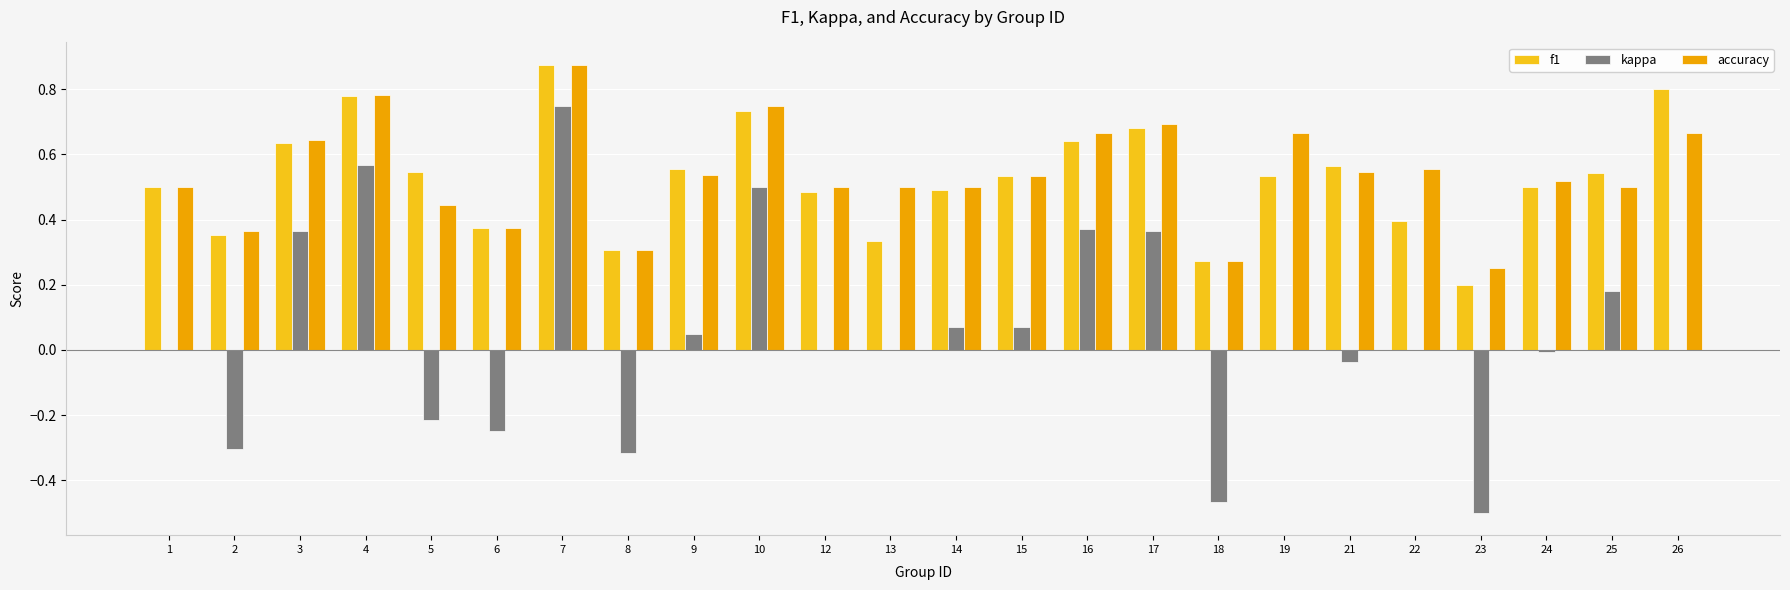

At which category is the sum across all series the highest?

7